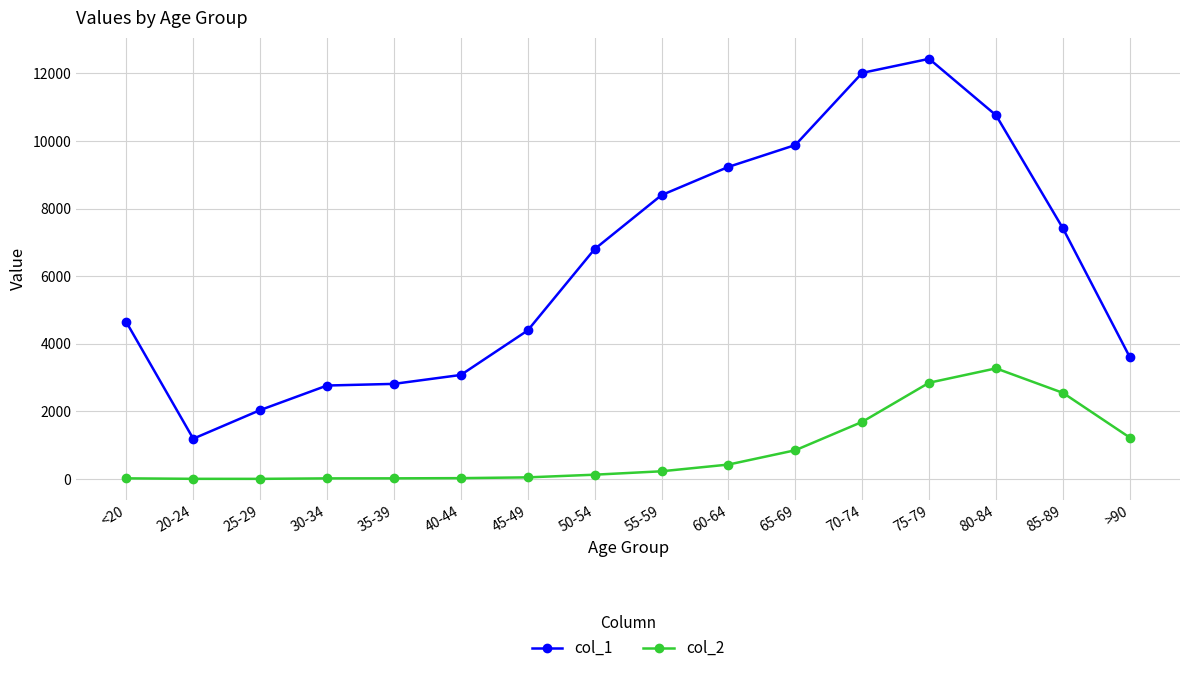

Is it true that col_2 equals 2848 at 75-79?

True